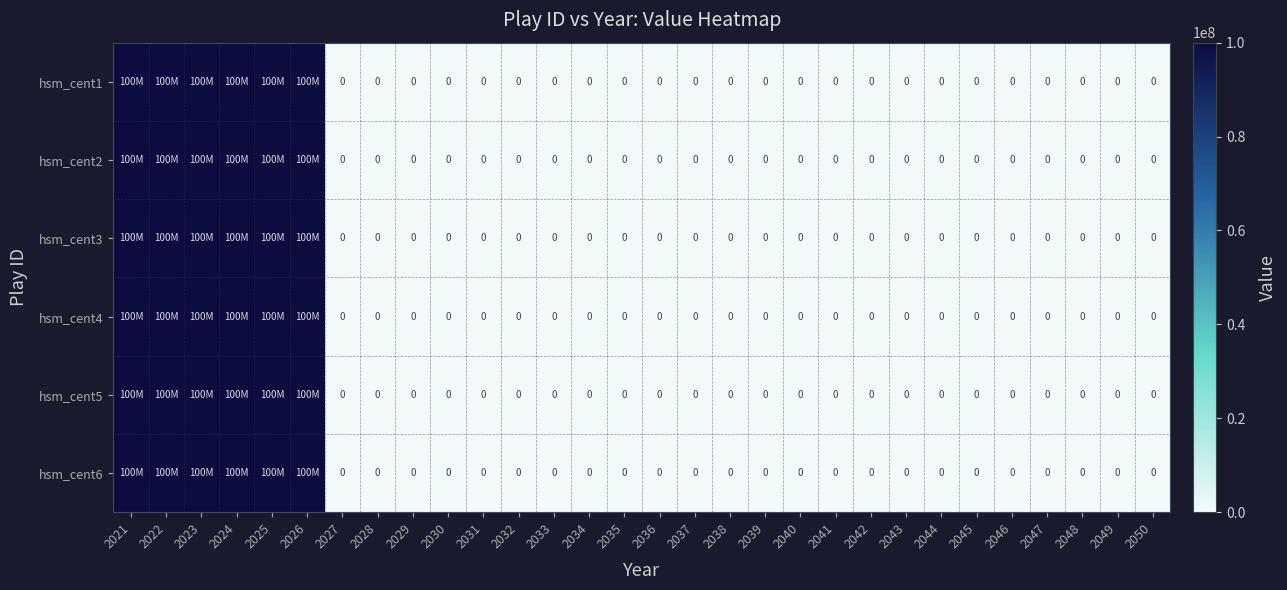

Rank the series by their maximum value, from highest to lowest.

hsm_cent1, hsm_cent2, hsm_cent3, hsm_cent4, hsm_cent5, hsm_cent6